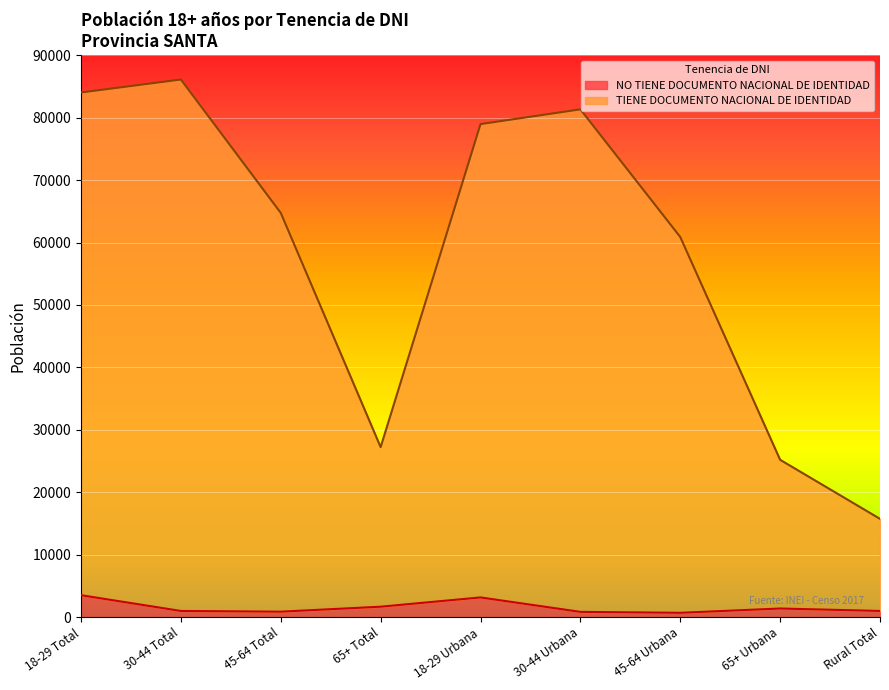

What is the label of the 7th point from the left?

45-64 Urbana